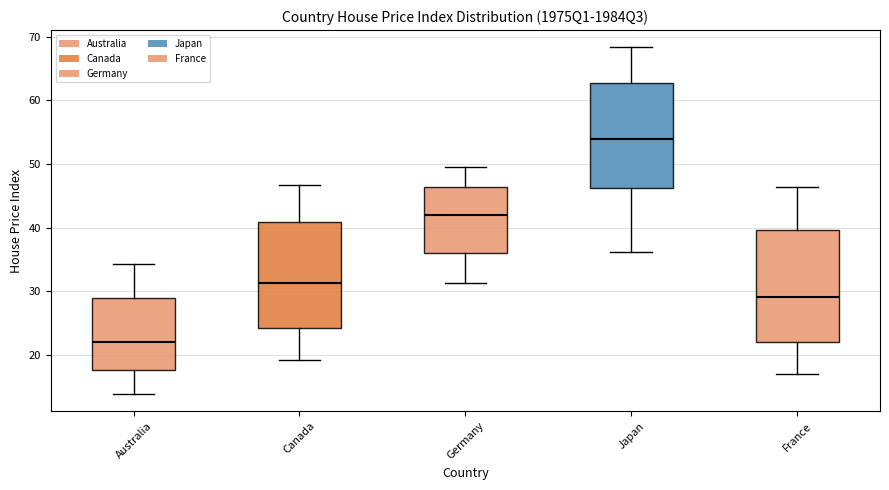

Which box's median line is the lowest?

Australia